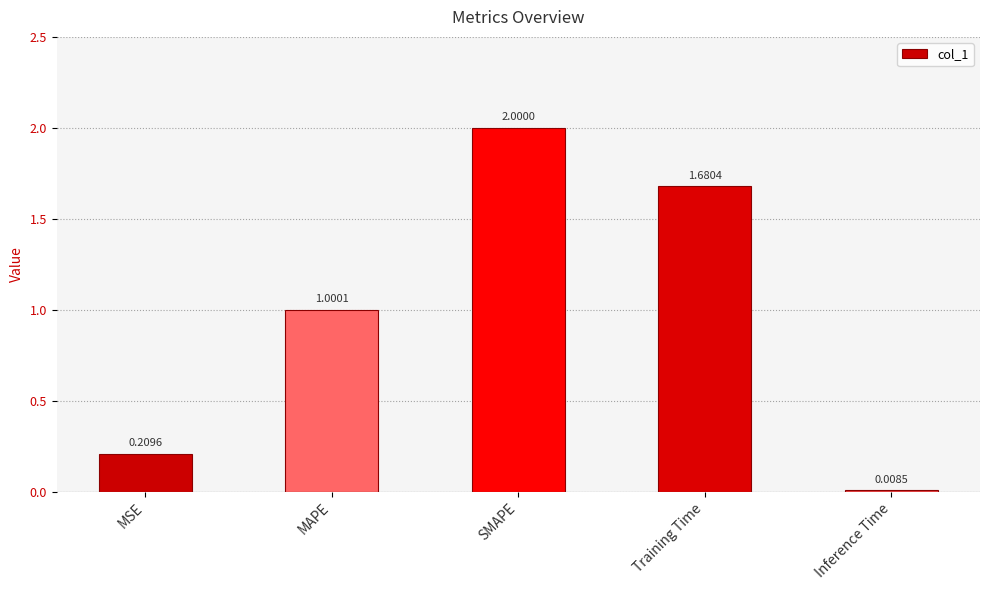

What is the sum of all values?

4.9